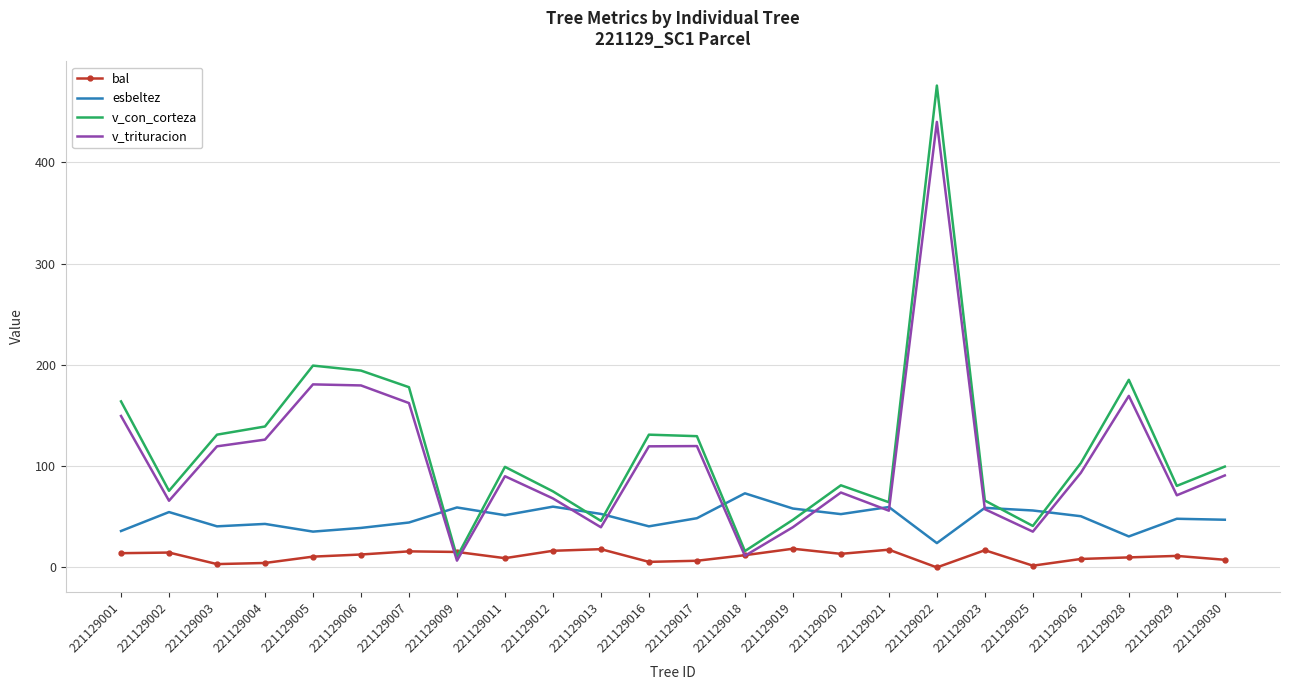

Is it true that v_trituracion equals 195.1 at 221129001?

False